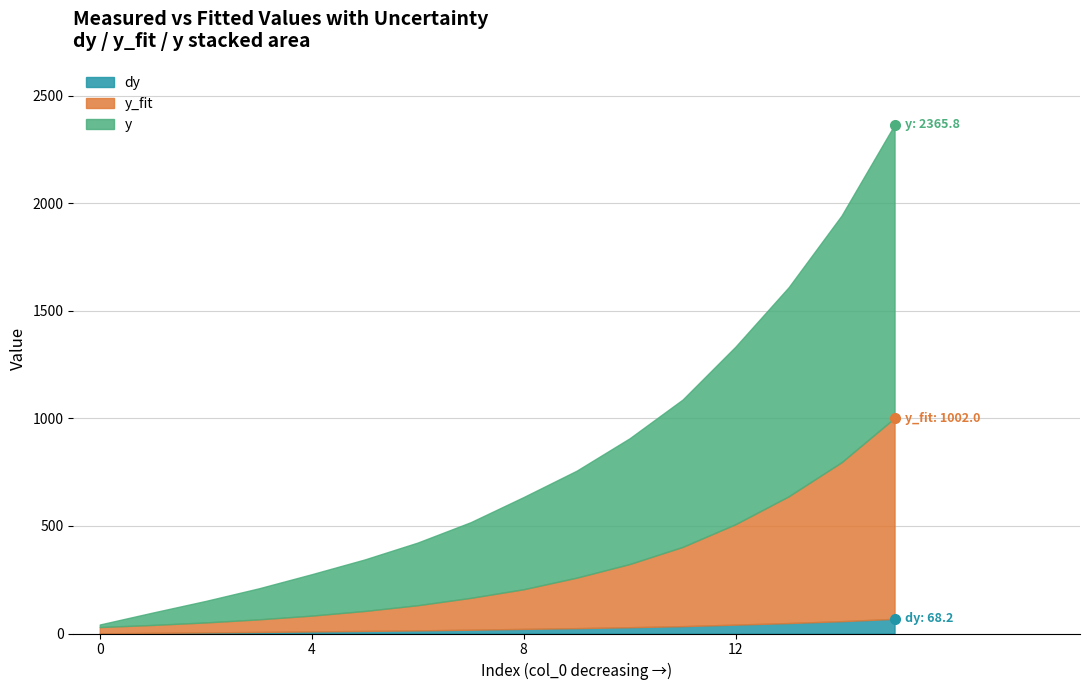

Between 5 and 1, which is larger?

5